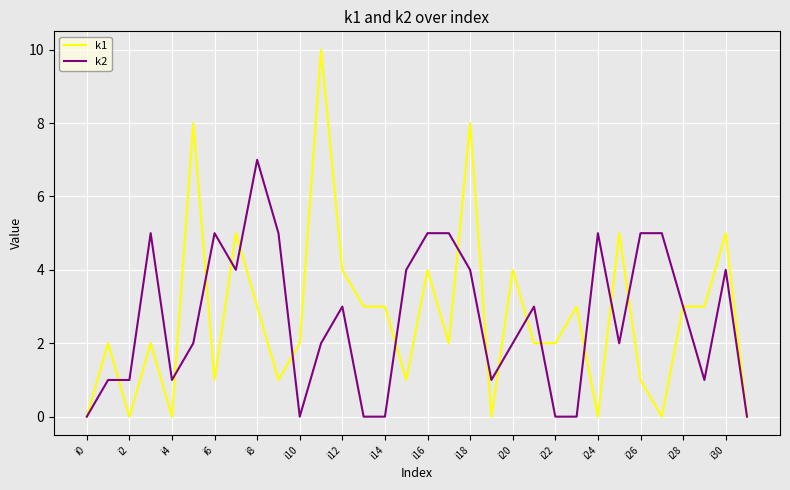

Does the chart display data point markers on the line(s)?

No